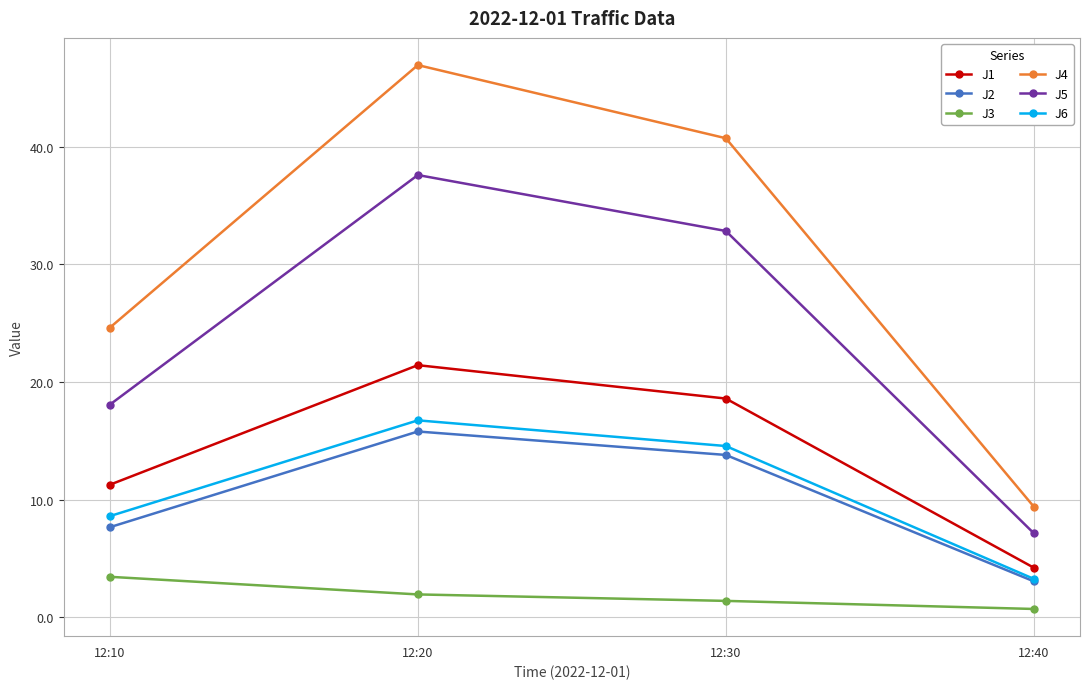

Rank the series at 12:30 from lowest to highest value.

J3, J2, J6, J1, J5, J4